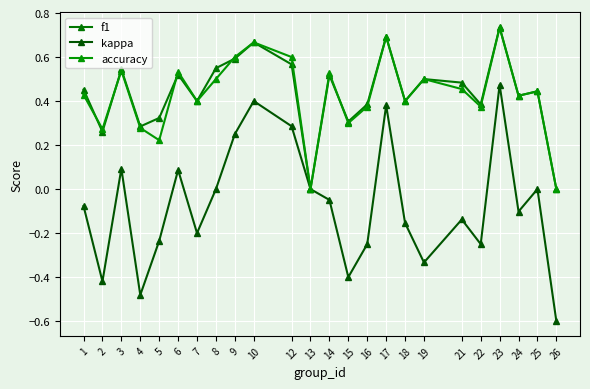

At how many categories does at least one series exceed 0?

22